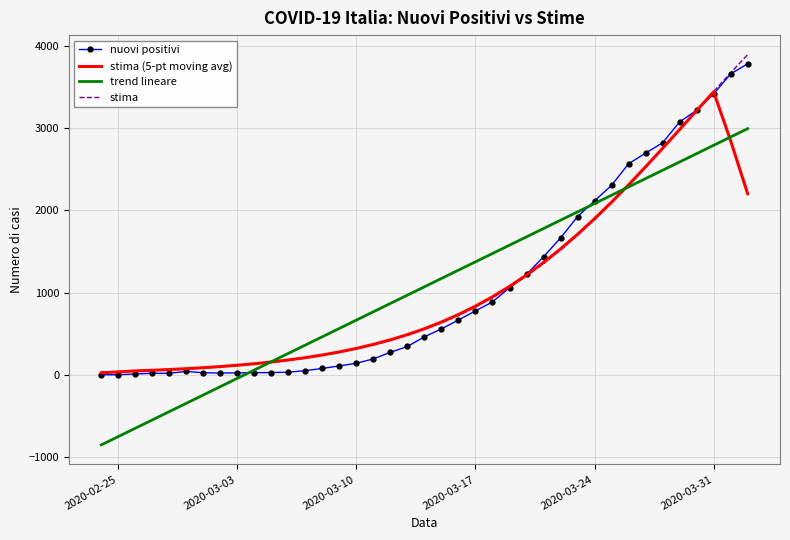

What is the minimum value shown in the chart?

-852.2